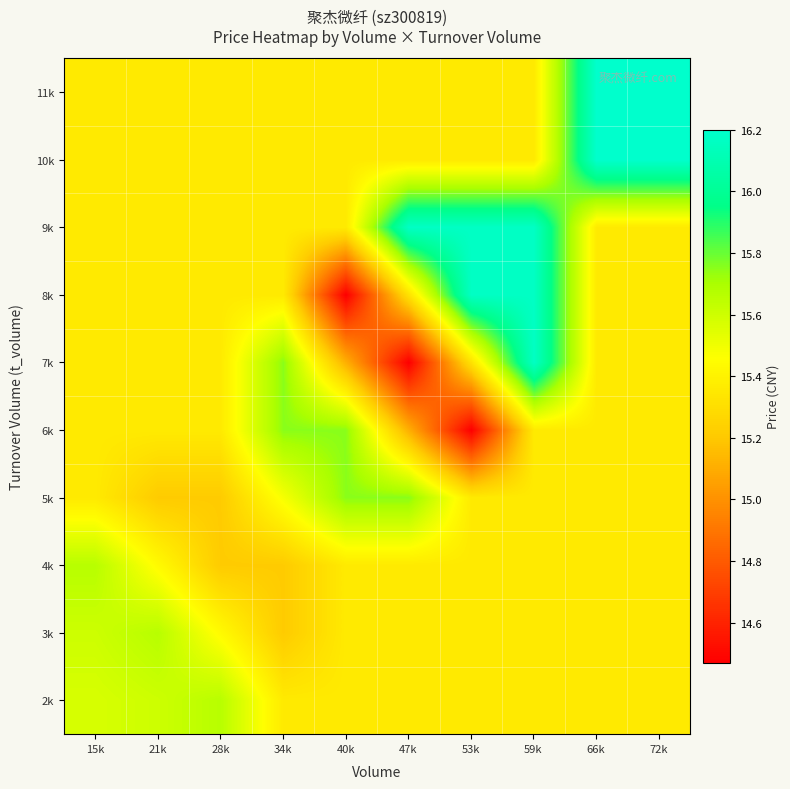

What is the greatest value displayed?

16.2